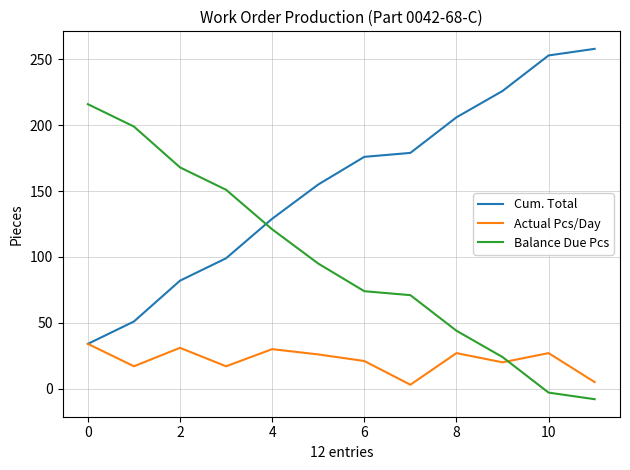

How many categories are shown in the chart?

12